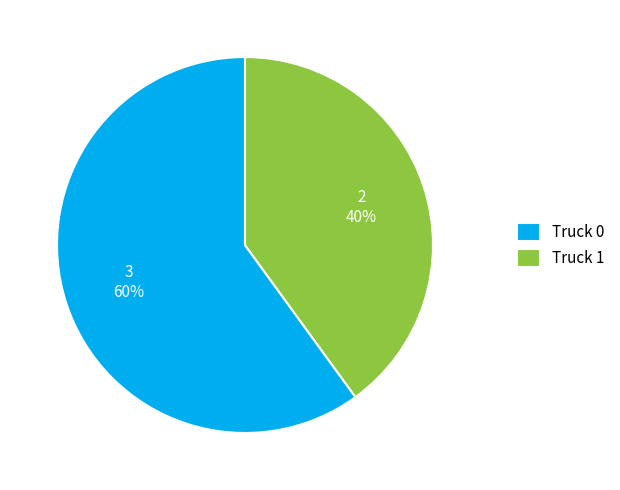

To the nearest percent, what portion does Truck 1 represent?

40%